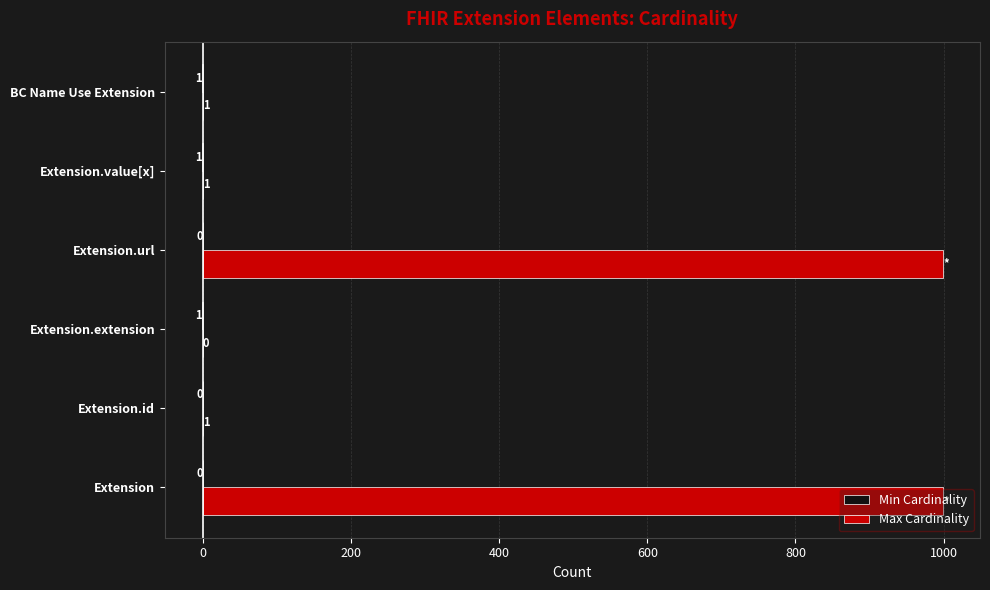

What is the sum of the Max Cardinality values at Extension.url and BC Name Use Extension?

1000